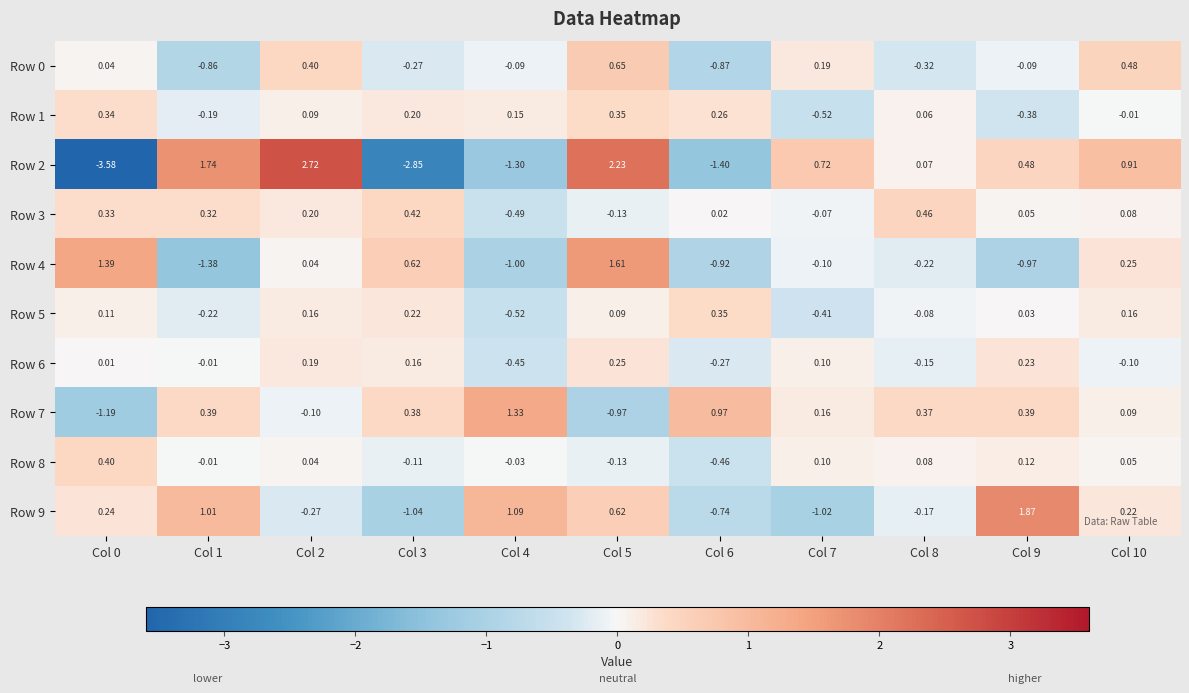

Is the value of Row 4 at Col 9 greater than the value of Row 0 at Col 0?

No